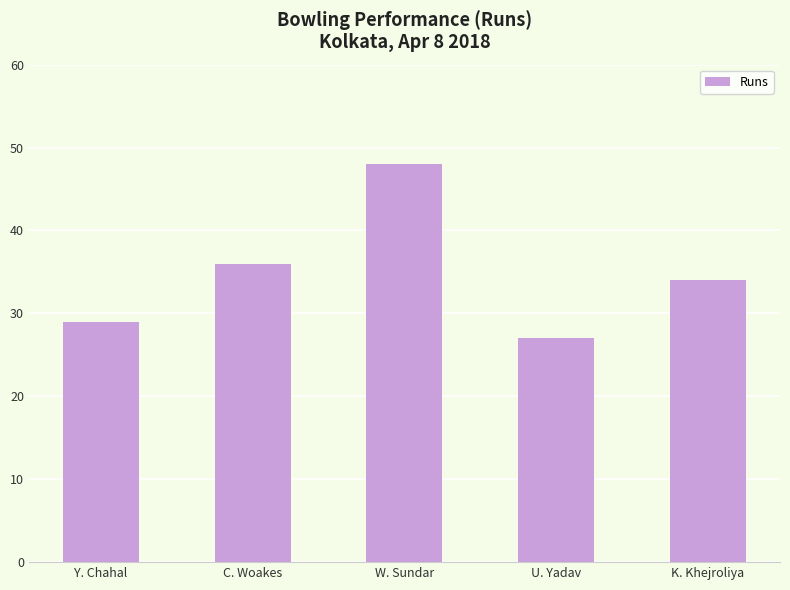

Reading left to right, extract all data points from this chart.

29	36	48	27	34